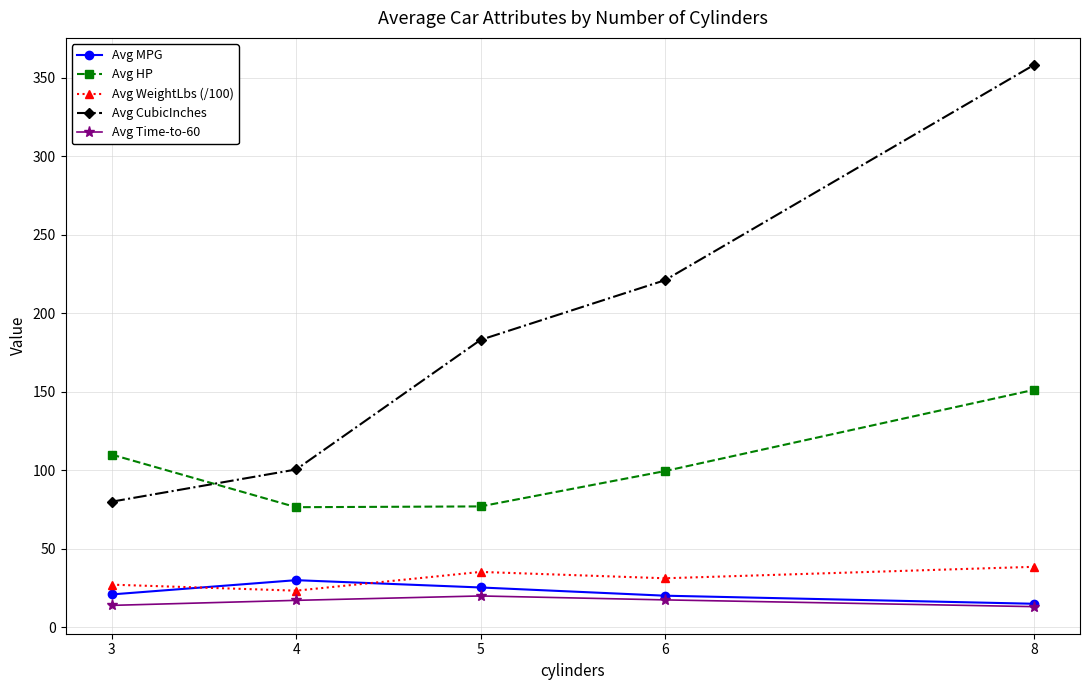

At which label is Avg CubicInches closest to 219?

6